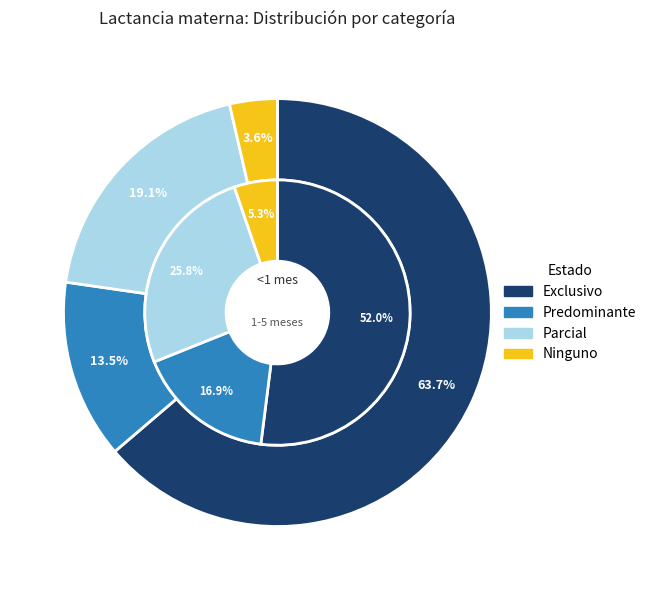

Which series has the largest range (max minus min)?

values_outer